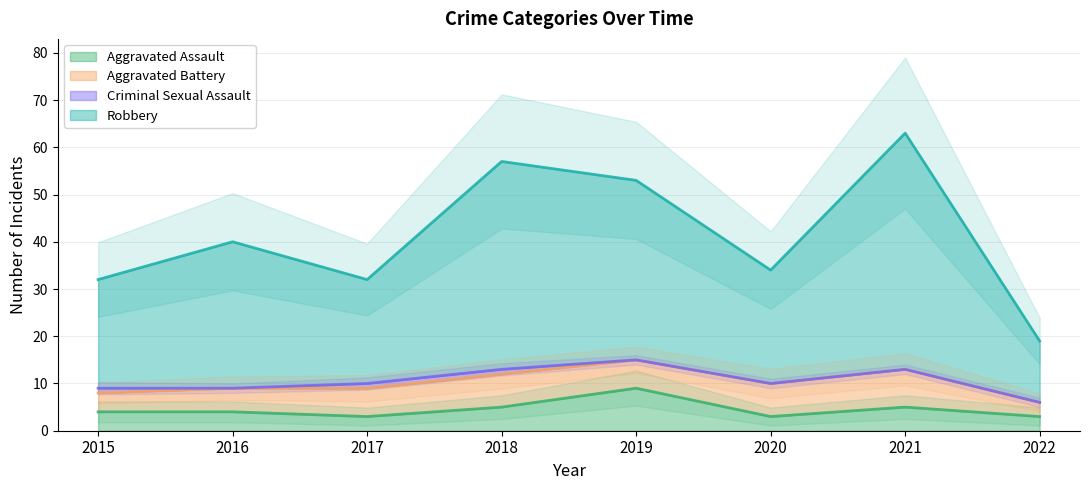

Where is the first local minimum for Aggravated Assault?

2017